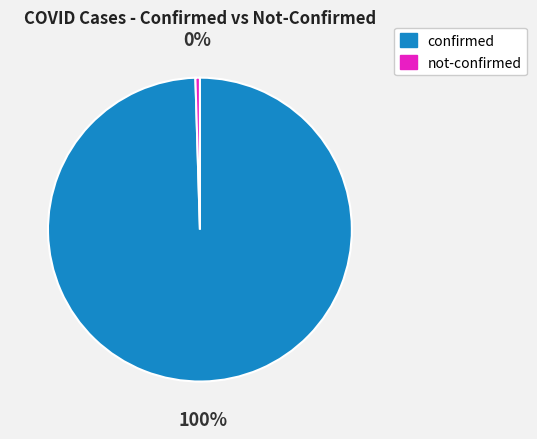

Is the sum of not-confirmed and confirmed greater than half?

Yes